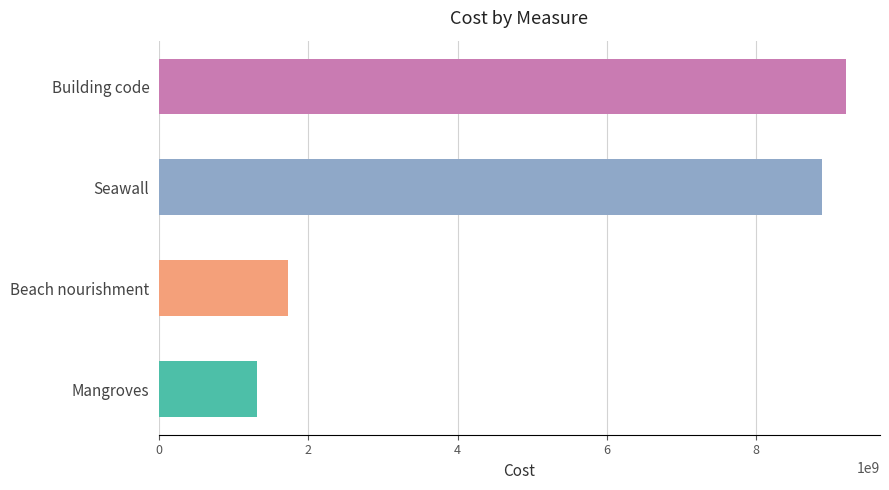

What value does the data have at Mangroves?

1311768360.9